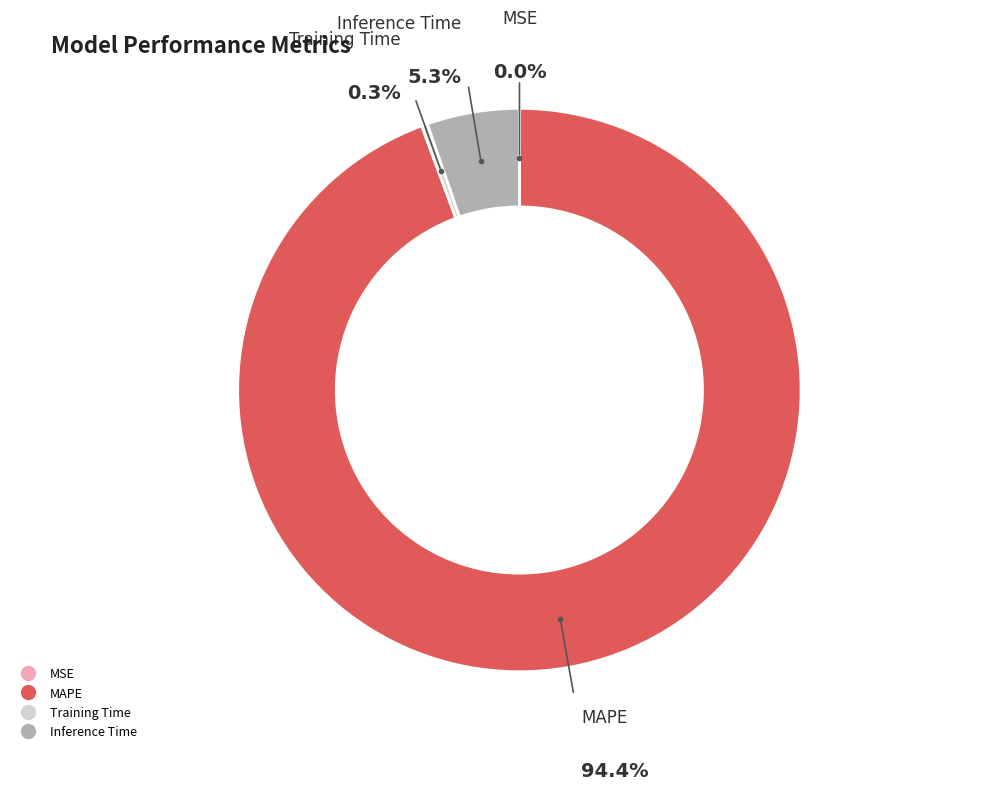

True or false: Inference Time accounts for 5% of the total.

True